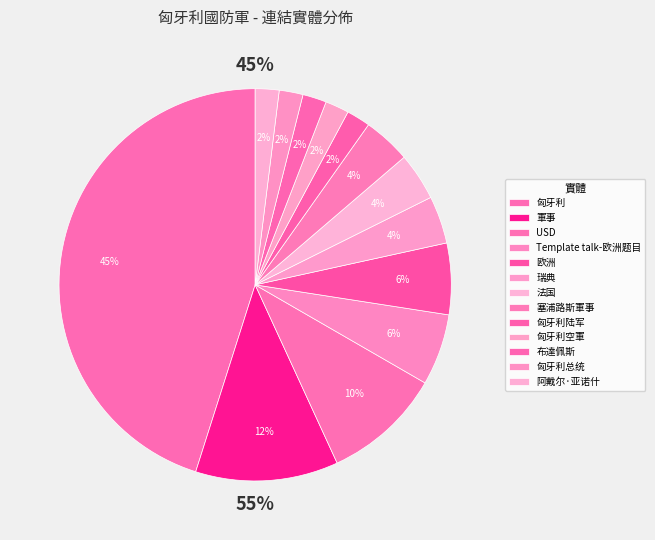

Is it true that Template talk-欧洲题目 is 20% of the pie?

False